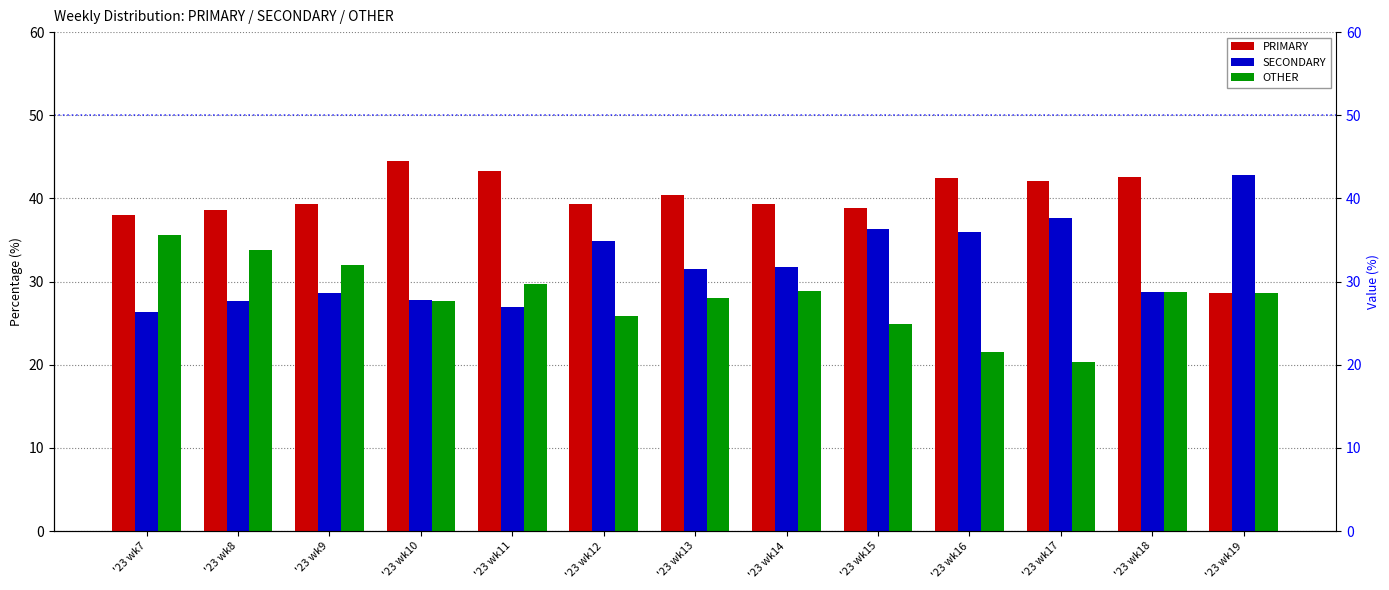

What are all the series names shown in the legend?

PRIMARY, SECONDARY, OTHER